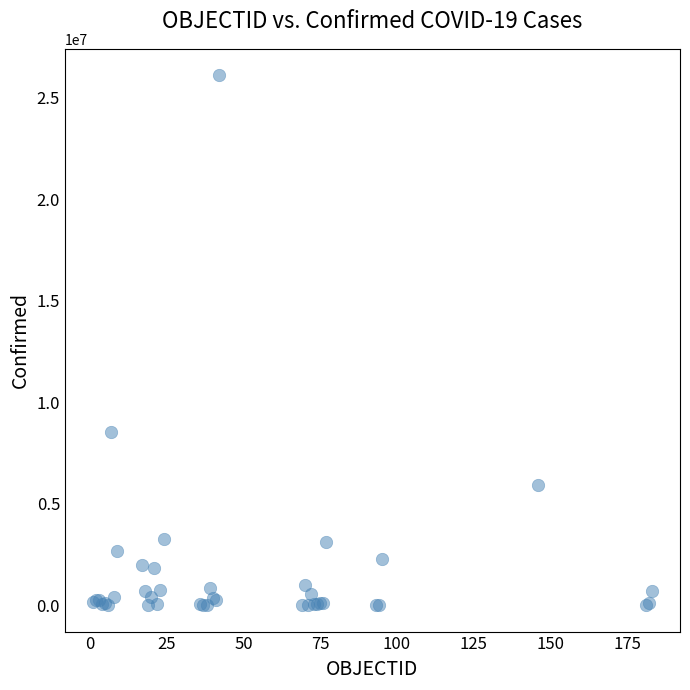

What Y value in the scatter plot is closest to 13056807?

8515285